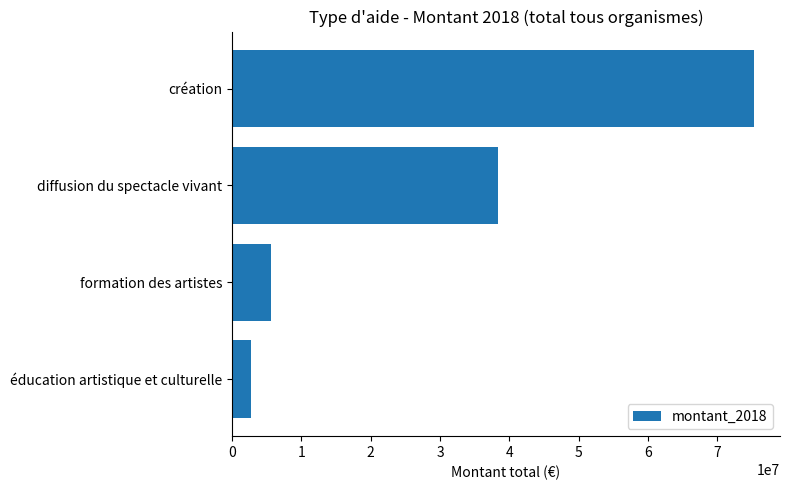

List the labels in order of value, smallest first.

éducation artistique et culturelle, formation des artistes, diffusion du spectacle vivant, création